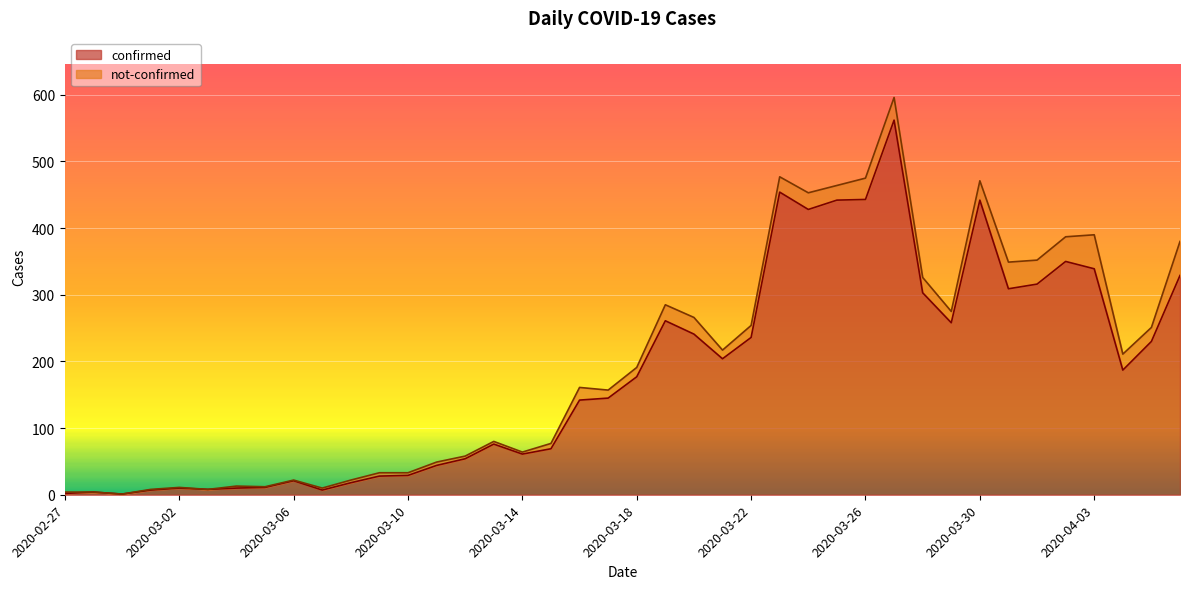

At which category does the data reach its first local valley?

2020-02-29